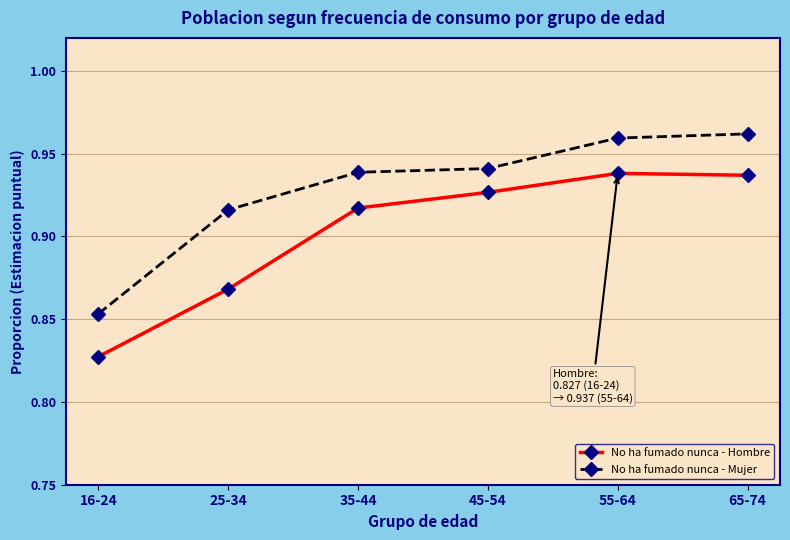

True or false: No ha fumado nunca - Mujer and No ha fumado nunca - Hombre cross at least once.

False